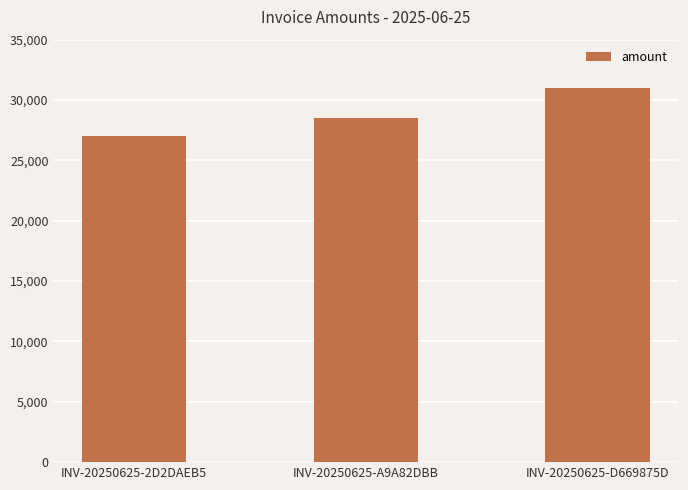

What is the change in value from INV-20250625-A9A82DBB to INV-20250625-D669875D?

+2483.7